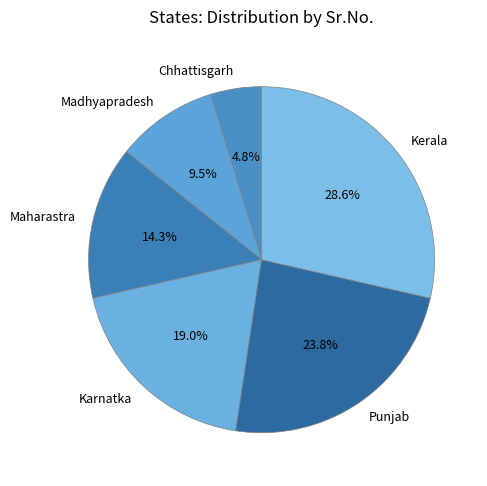

How much of the chart is everything except Madhyapradesh?

90.5%